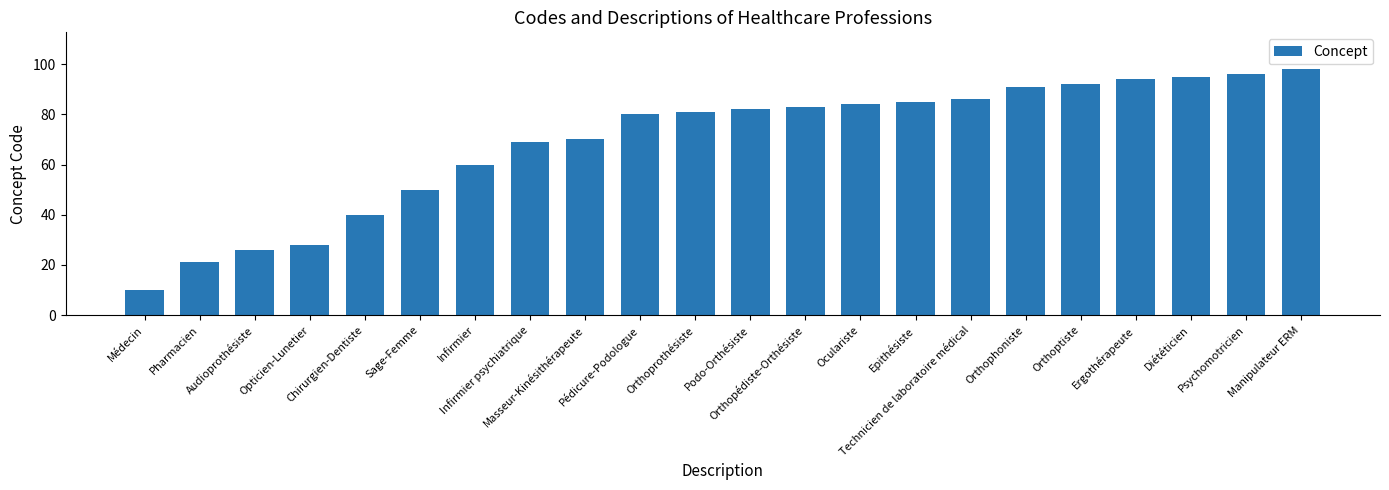

Read the value at Ergothérapeute.

94